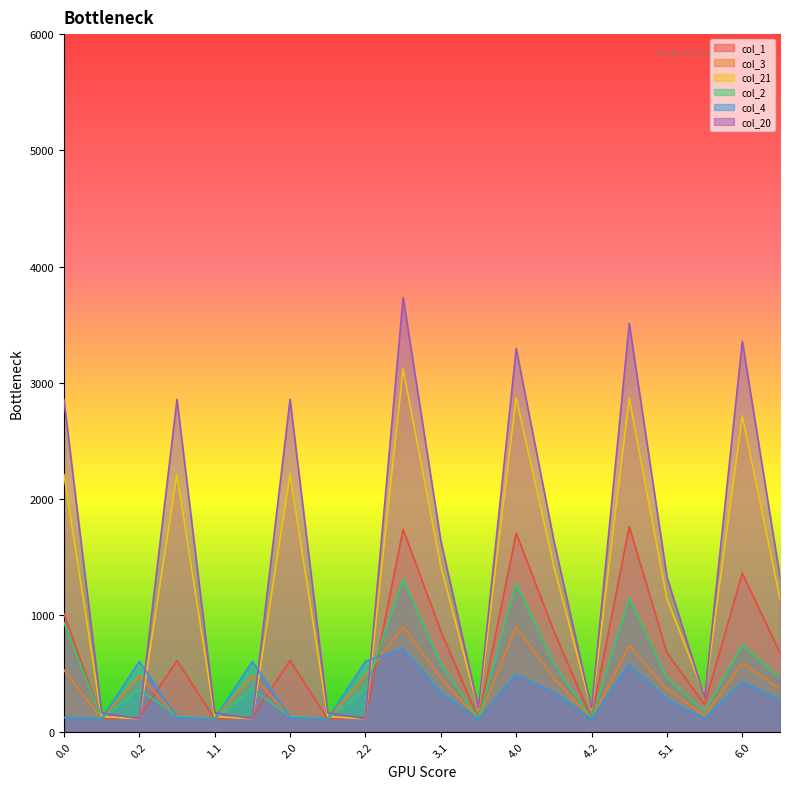

What is the difference between the maximum and minimum values in the col_2 series?

1199.0